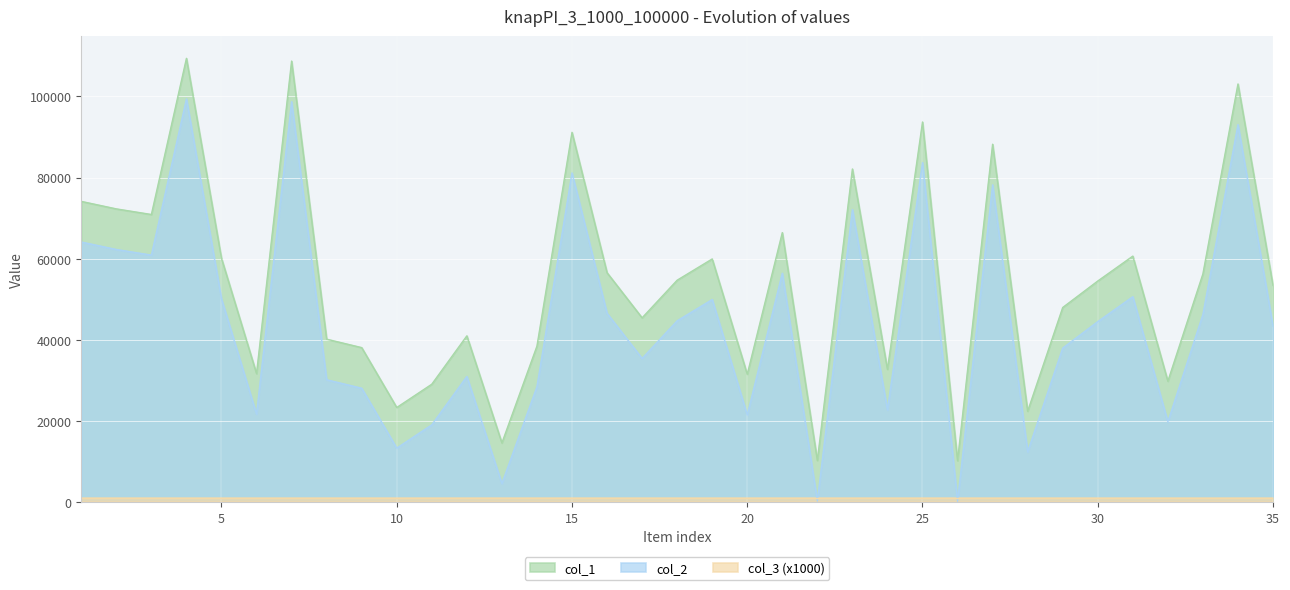

Which series has the largest total across all categories?

col_1